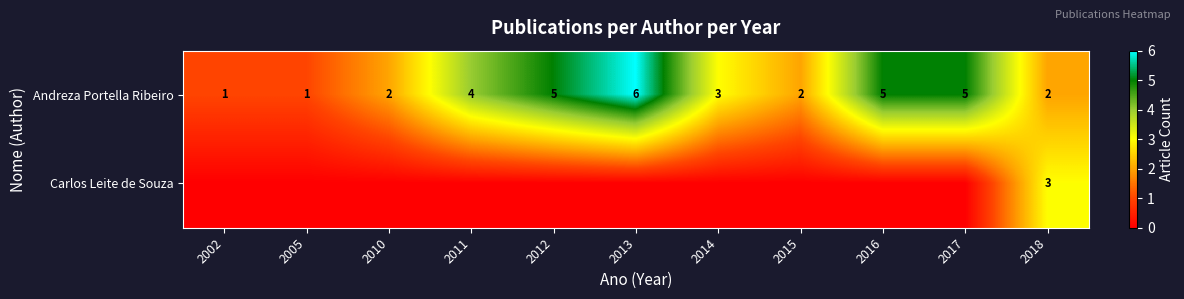

What is the maximum value shown in the chart?

6